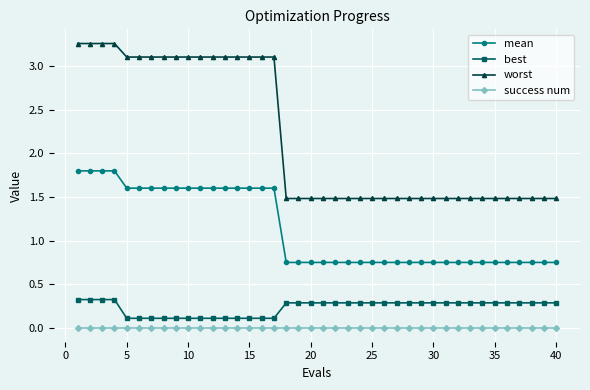

How many lines are shown in the chart?

4